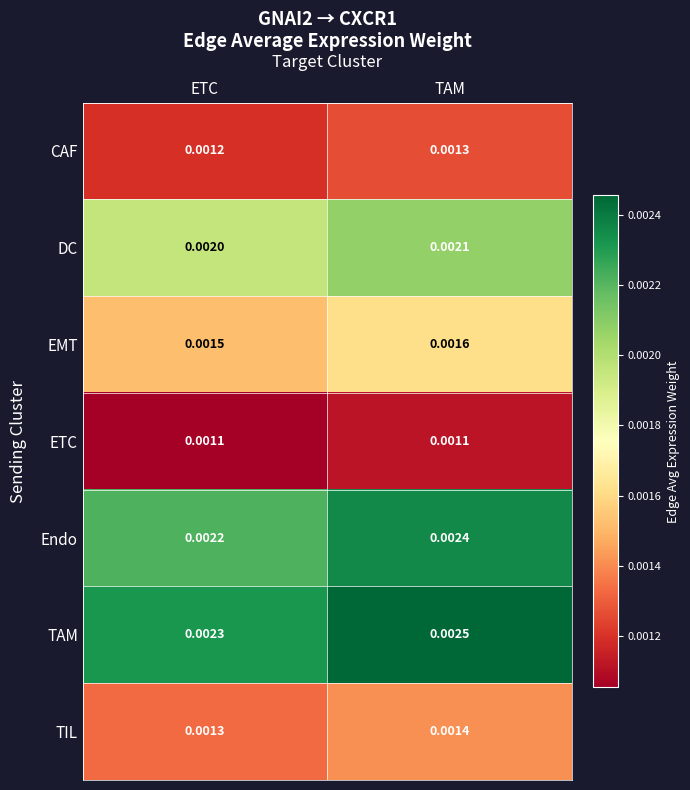

List the series in order of their peak value, lowest first.

ETC, CAF, TIL, EMT, DC, Endo, TAM